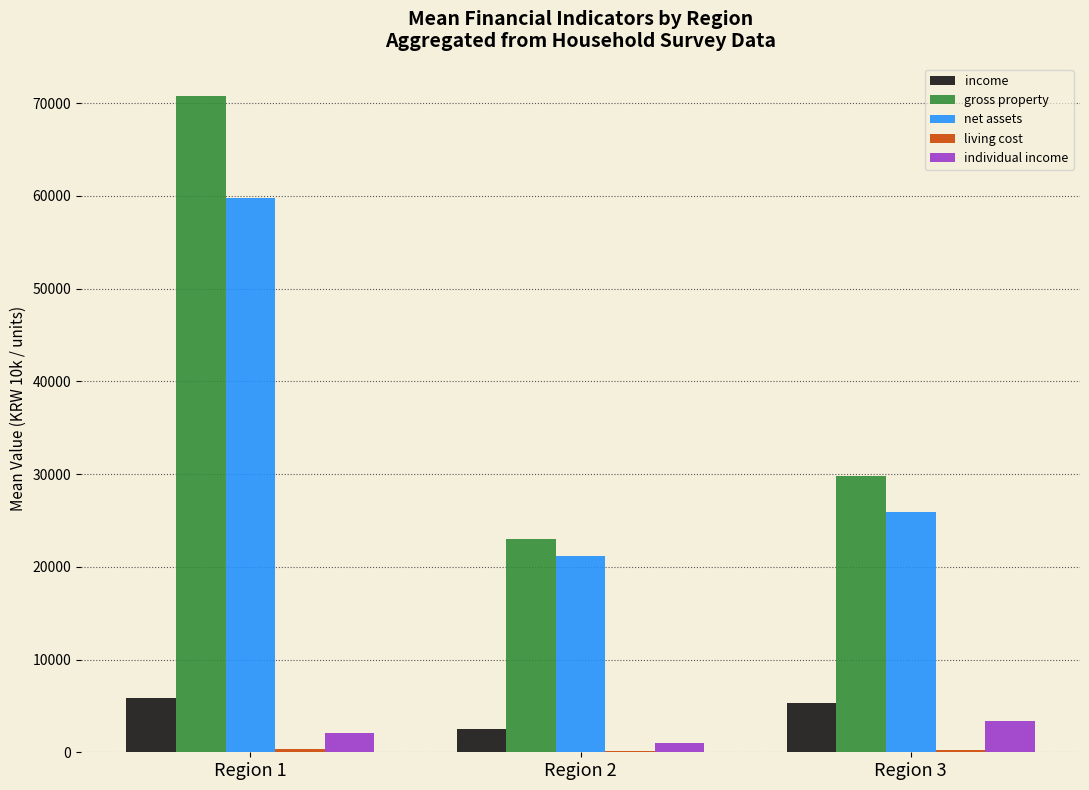

The value of net assets at Region 3 is 13671.7. True or false?

False